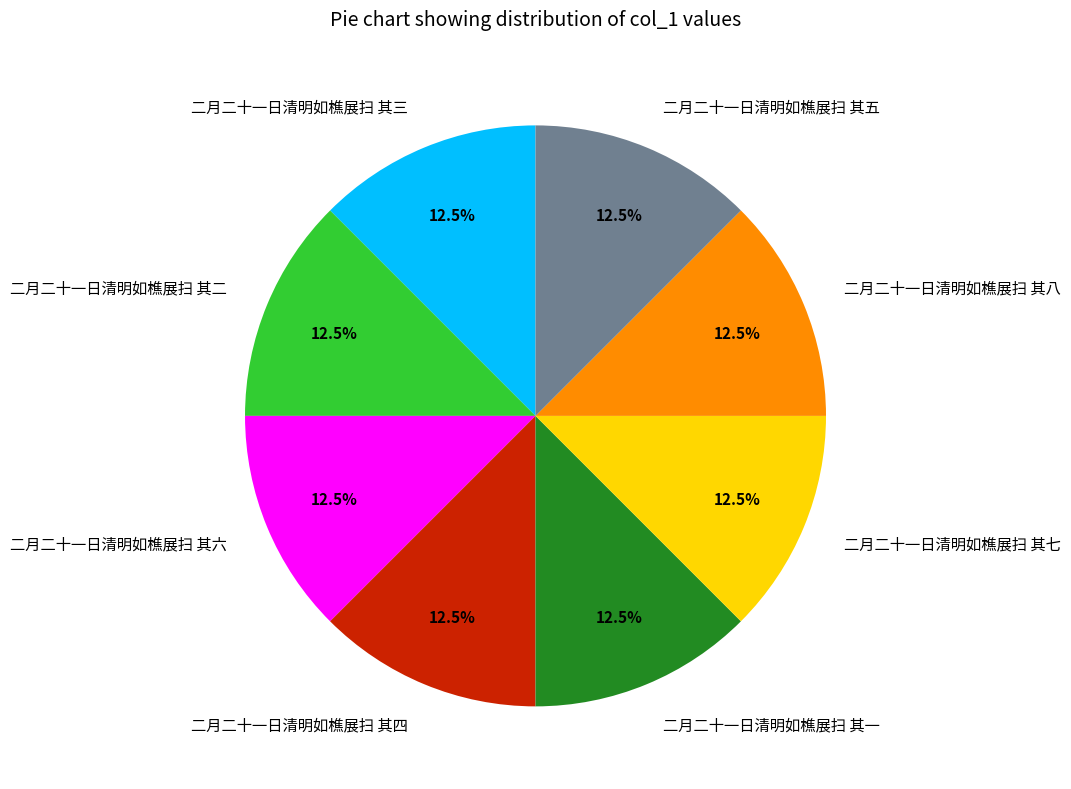

Does any single category account for the majority?

No